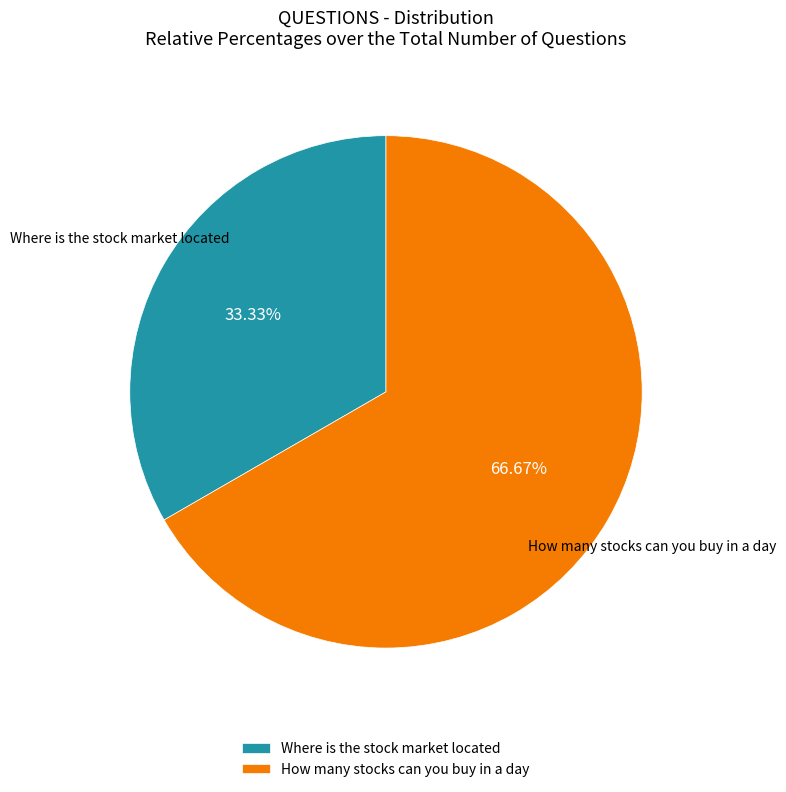

Which category accounts for the majority?

How many stocks can you buy in a day